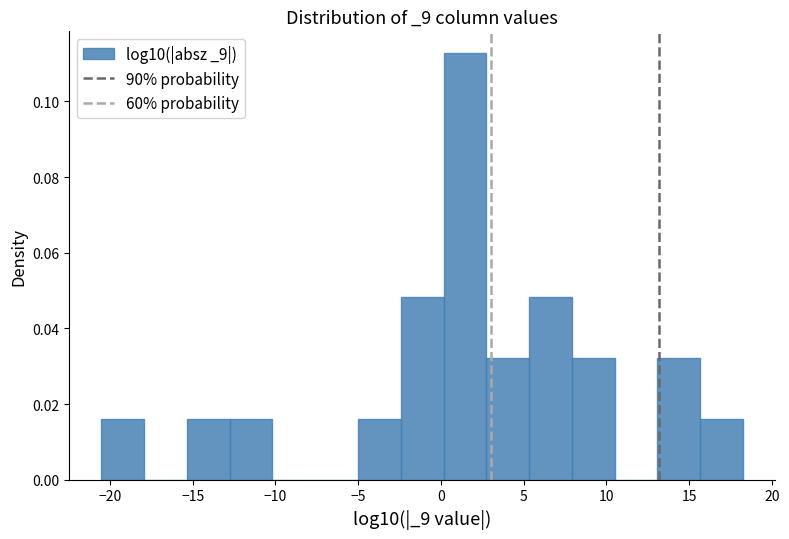

Reading left to right, list every bar in this chart as the range it spans on the x-axis followed by its height. Neither the bar edges nor the heights are printed on the chart, so give them approximately, as read against the axes.

-20.5 to -18.0: 0.016
-18.0 to -15.5: 0
-15.5 to -13.0: 0.016
-13.0 to -10.0: 0.016
-10.0 to -7.5: 0
-7.5 to -5.0: 0
-5.0 to -2.5: 0.016
-2.5 to 0.0: 0.048
0.0 to 2.5: 0.112
2.5 to 5.5: 0.032
5.5 to 8.0: 0.048
8.0 to 10.5: 0.032
10.5 to 13.0: 0
13.0 to 15.5: 0.032
15.5 to 18.0: 0.016